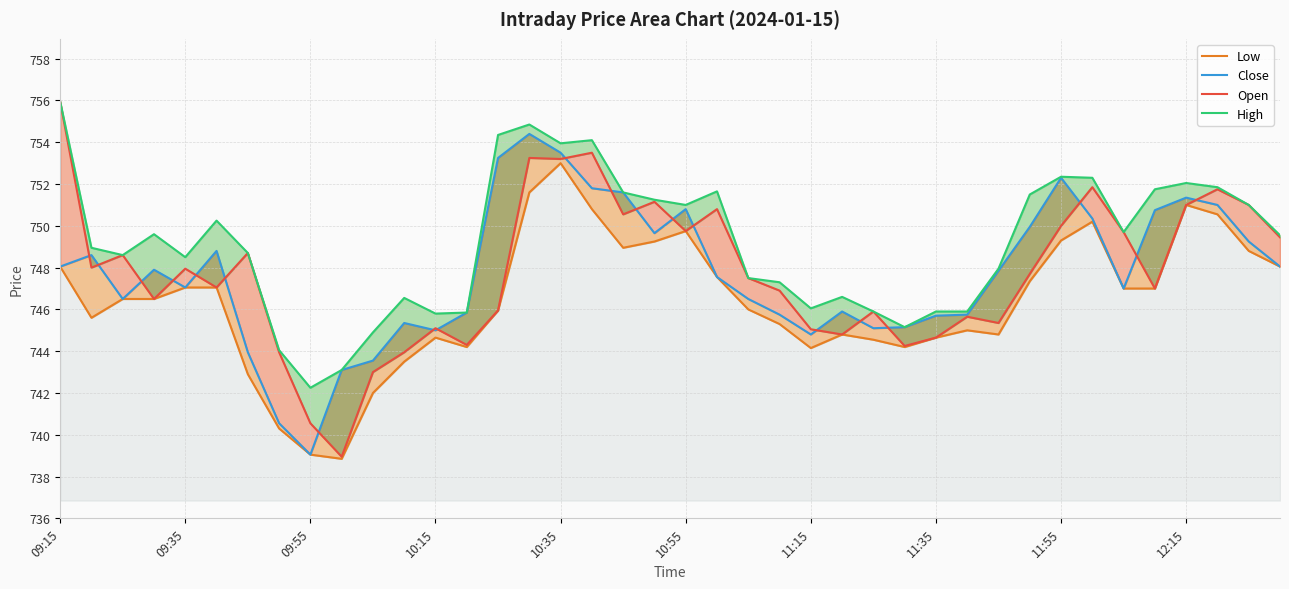

What are all the series names shown in the legend?

Low, Close, Open, High